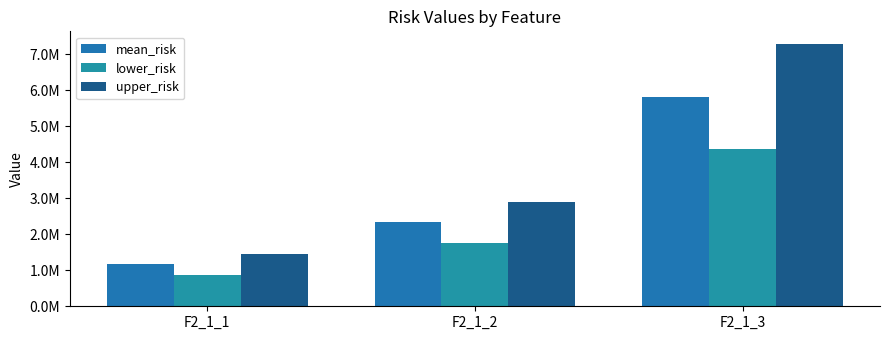

What is the sum of the lower_risk values at F2_1_2 and F2_1_3?

6113120.6